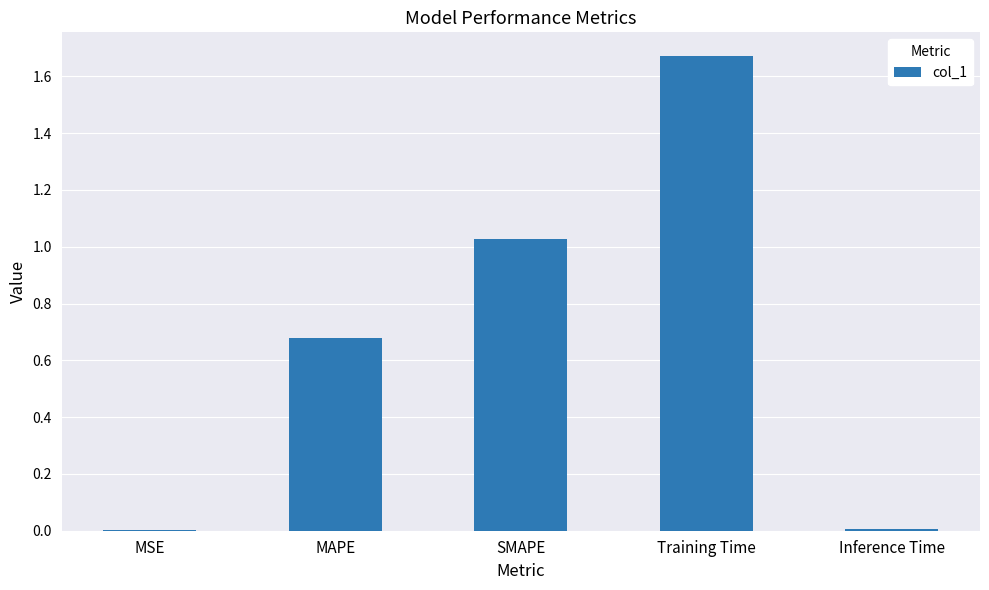

Which label corresponds to the largest value in the chart?

Training Time